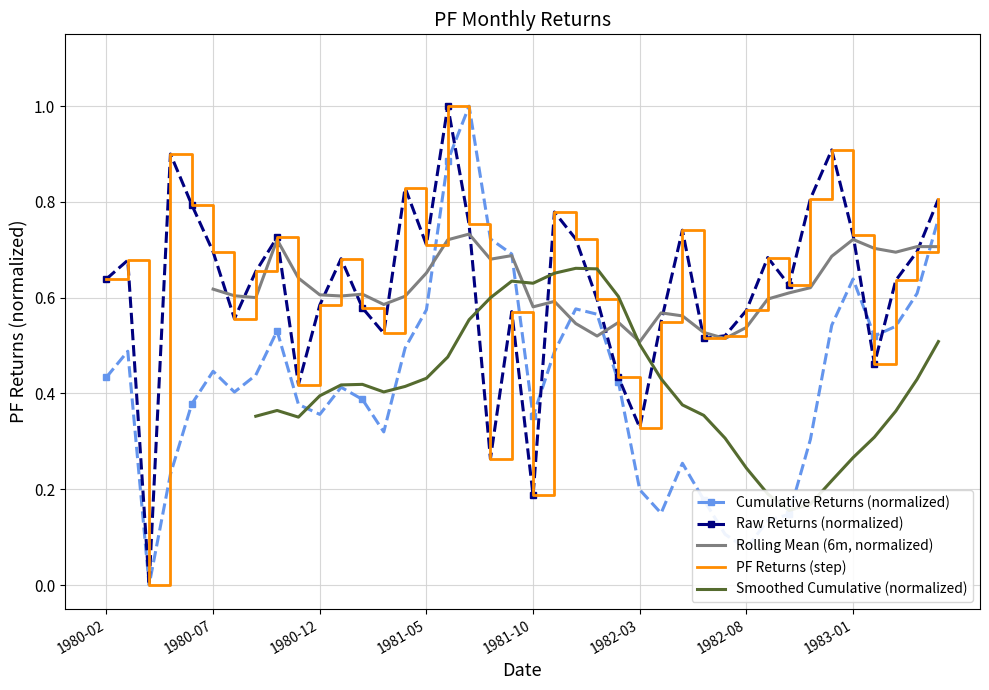

Is it true that the value at 1983-01 is 0.5?

False